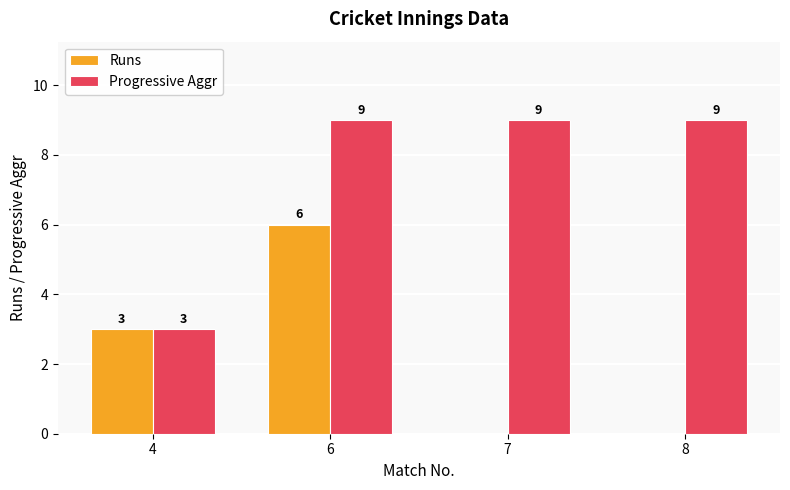

What are all the series names shown in the legend?

Runs, Progressive Aggr